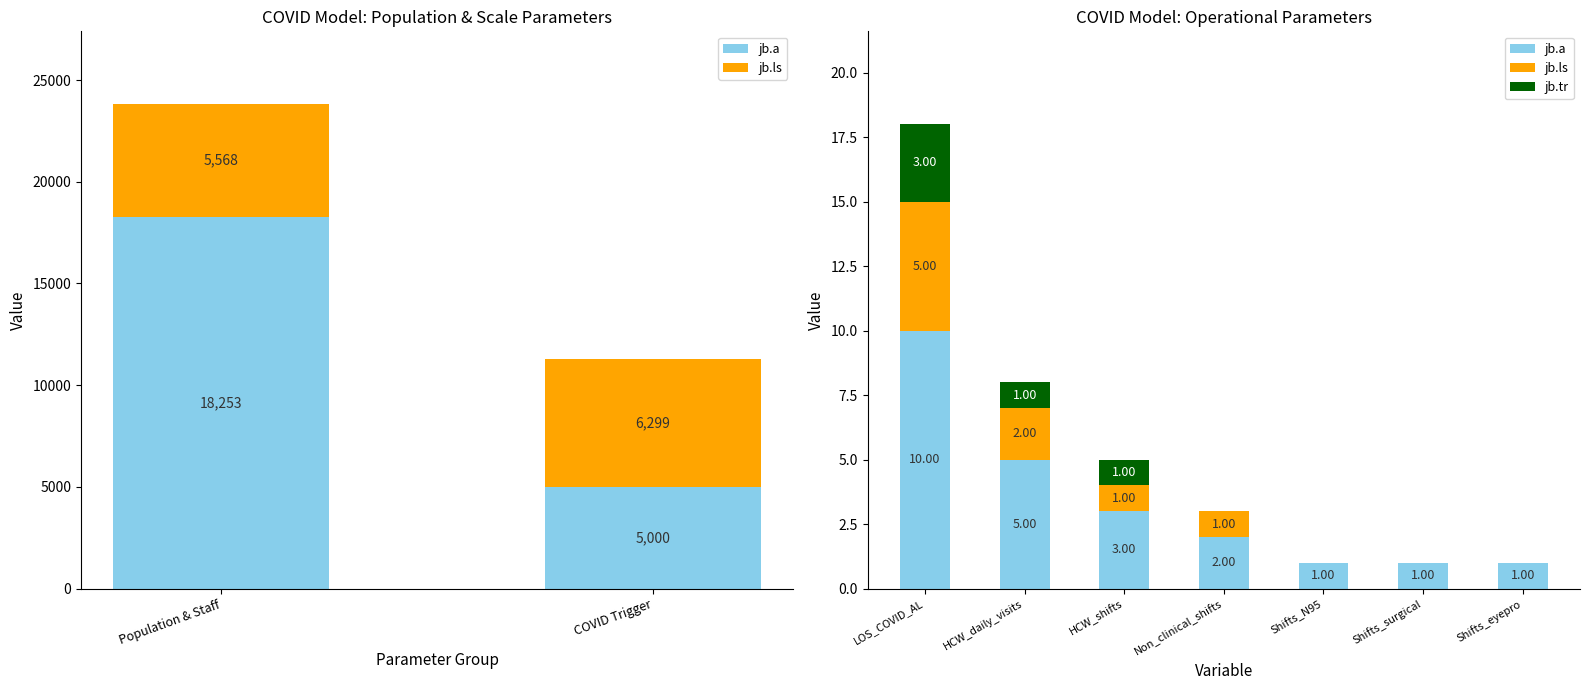

At how many categories does at least one series exceed 5?

1